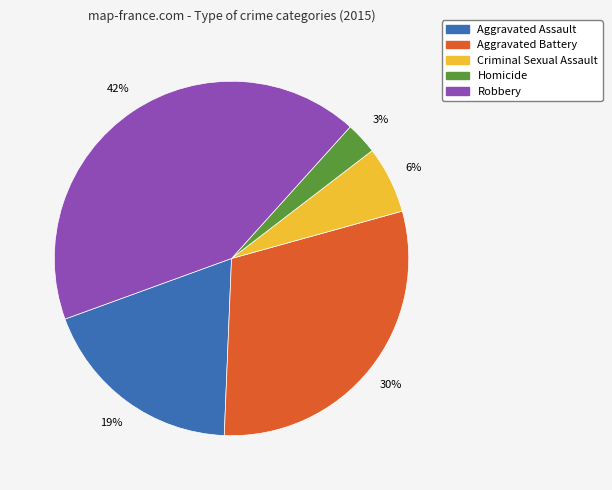

Which slice is the largest?

Robbery